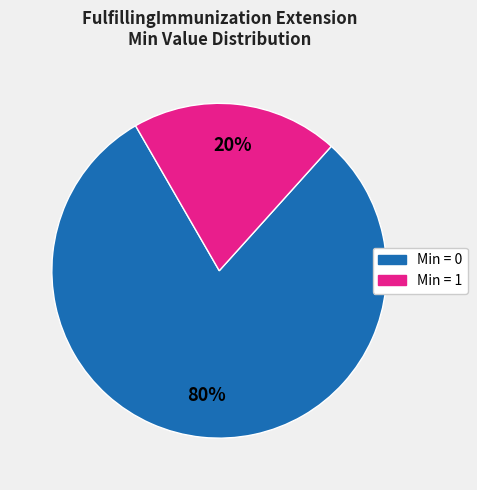

Is there any slice that represents more than half of the pie?

Yes